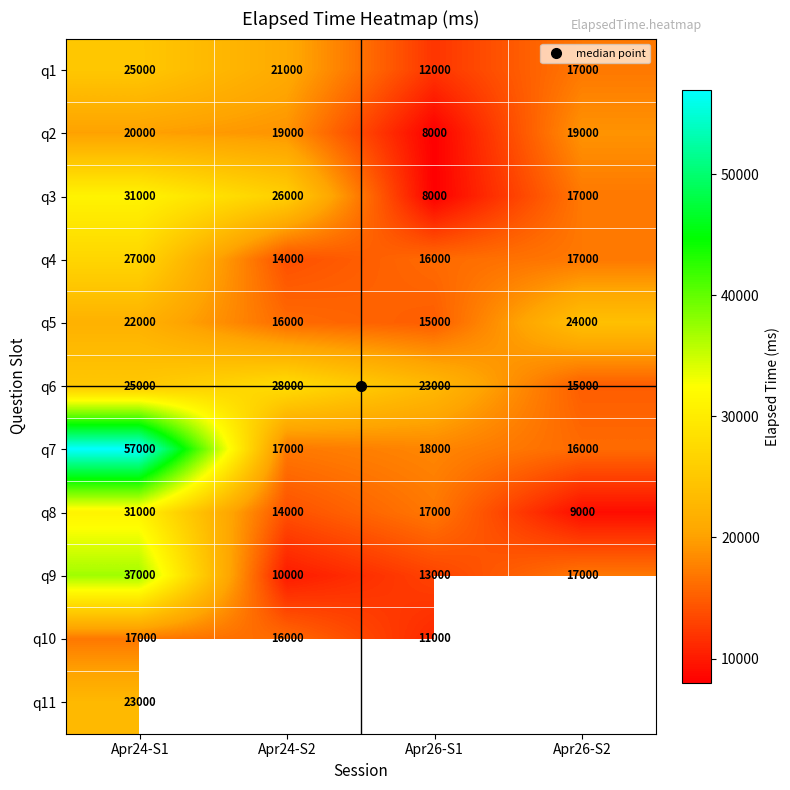

Which has a higher value, Apr24-S2 or Apr24-S1?

Apr24-S1